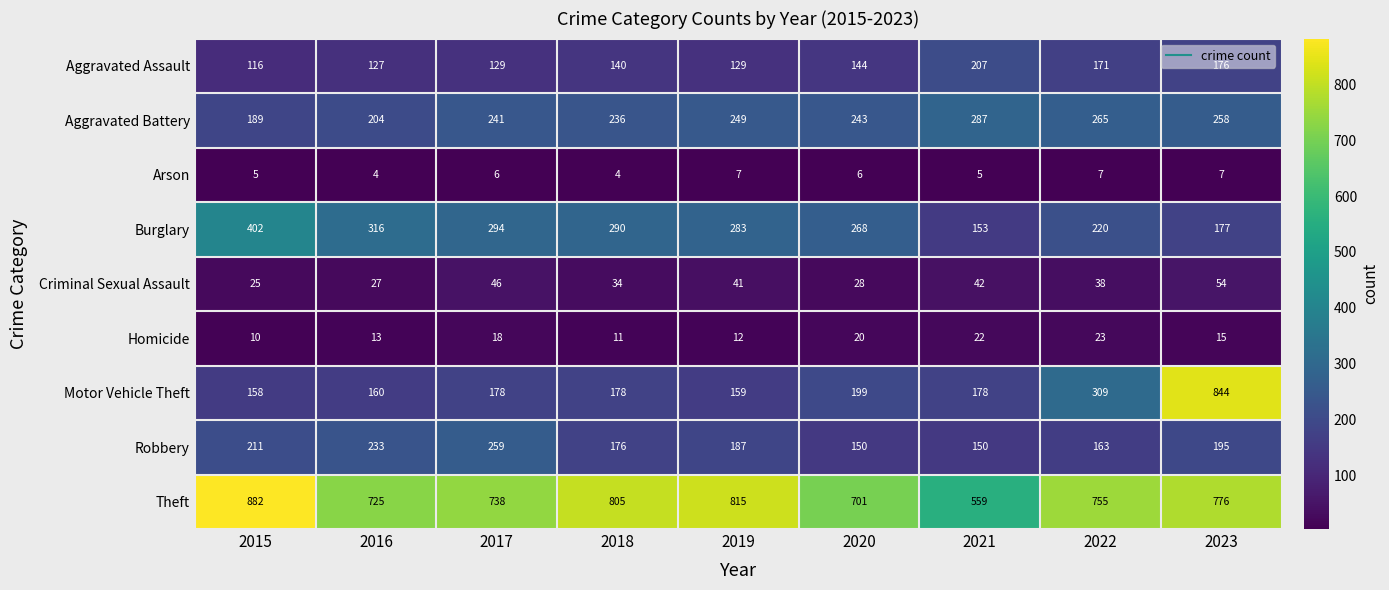

Which series has the largest total across all categories?

Theft